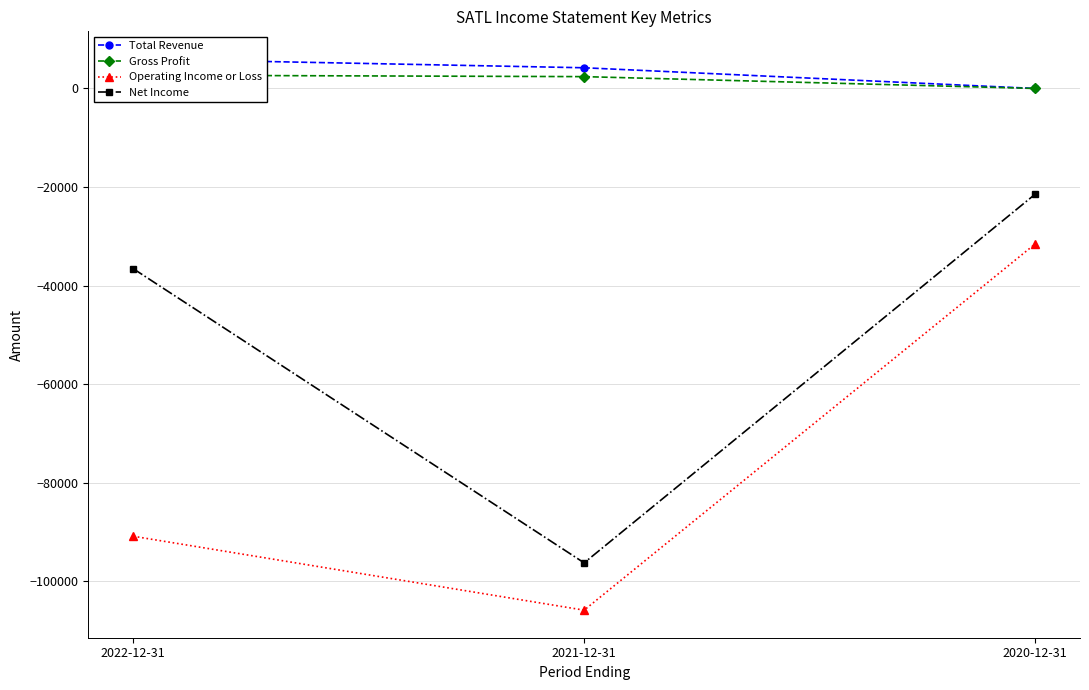

What is the difference between the maximum and second lowest values in the Total Revenue series?

1800